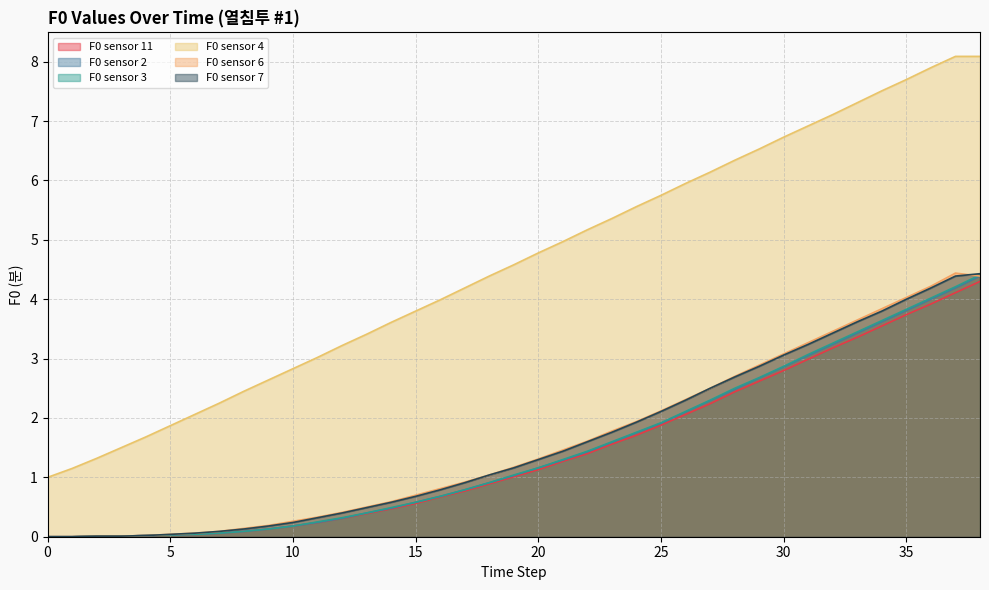

What are all the series names shown in the legend?

F0 sensor 11, F0 sensor 2, F0 sensor 3, F0 sensor 4, F0 sensor 6, F0 sensor 7